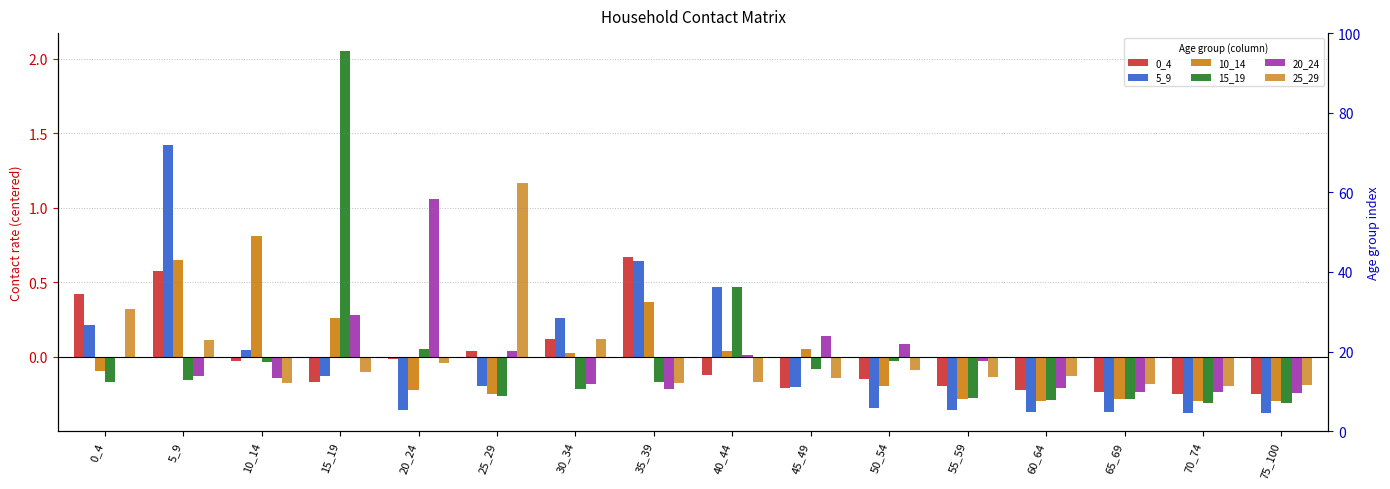

At how many categories does at least one series exceed 1?

4